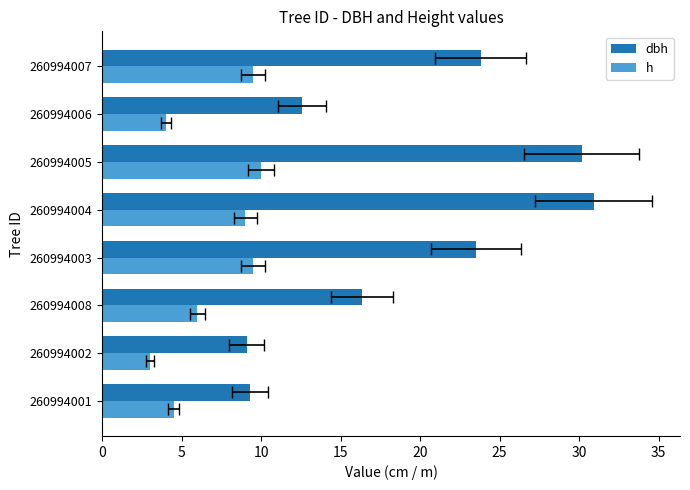

What is the difference between the maximum and minimum values in the dbh series?

21.8